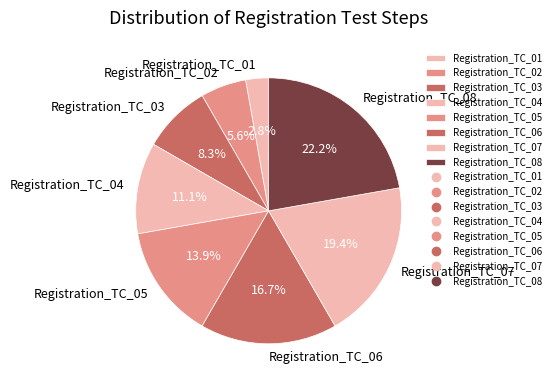

Does Registration_TC_04 account for over 50% of the chart?

No